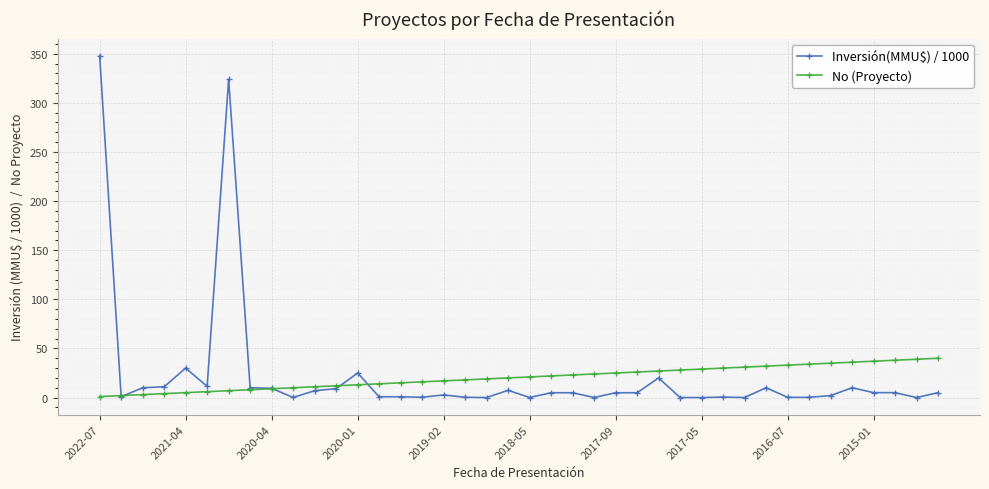

List the series in order of their peak value, highest first.

Inversión(MMU$) / 1000, No (Proyecto)